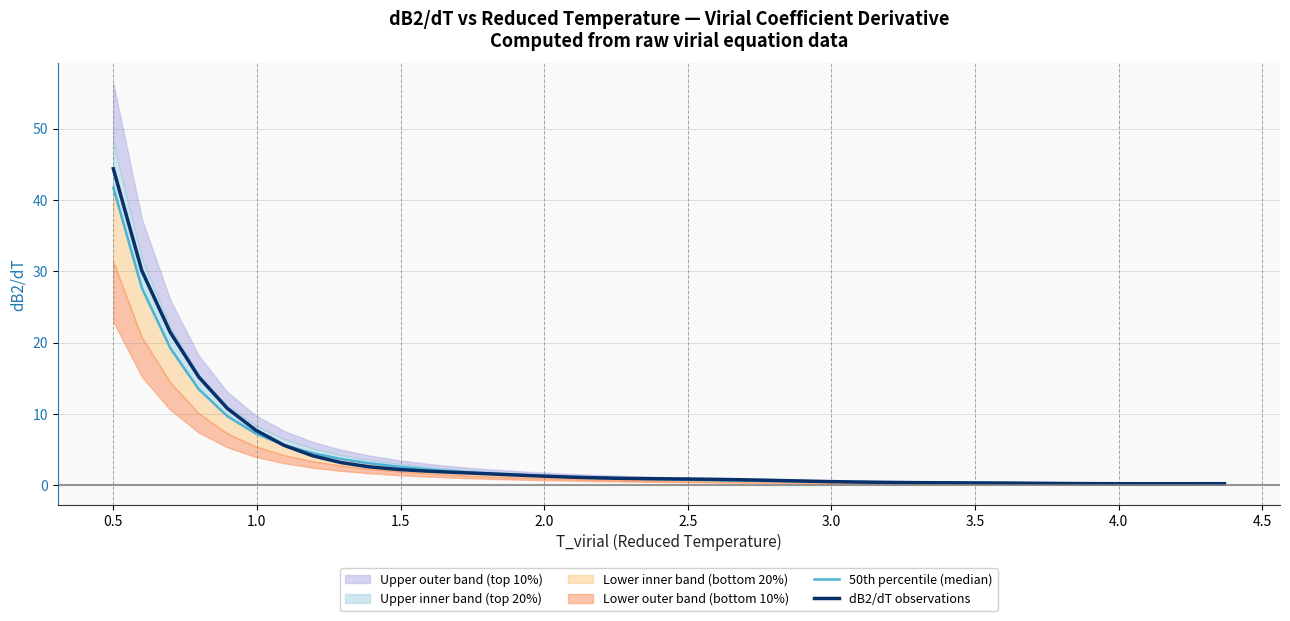

What is the highest value of the dB2/dT observations series?

44.4